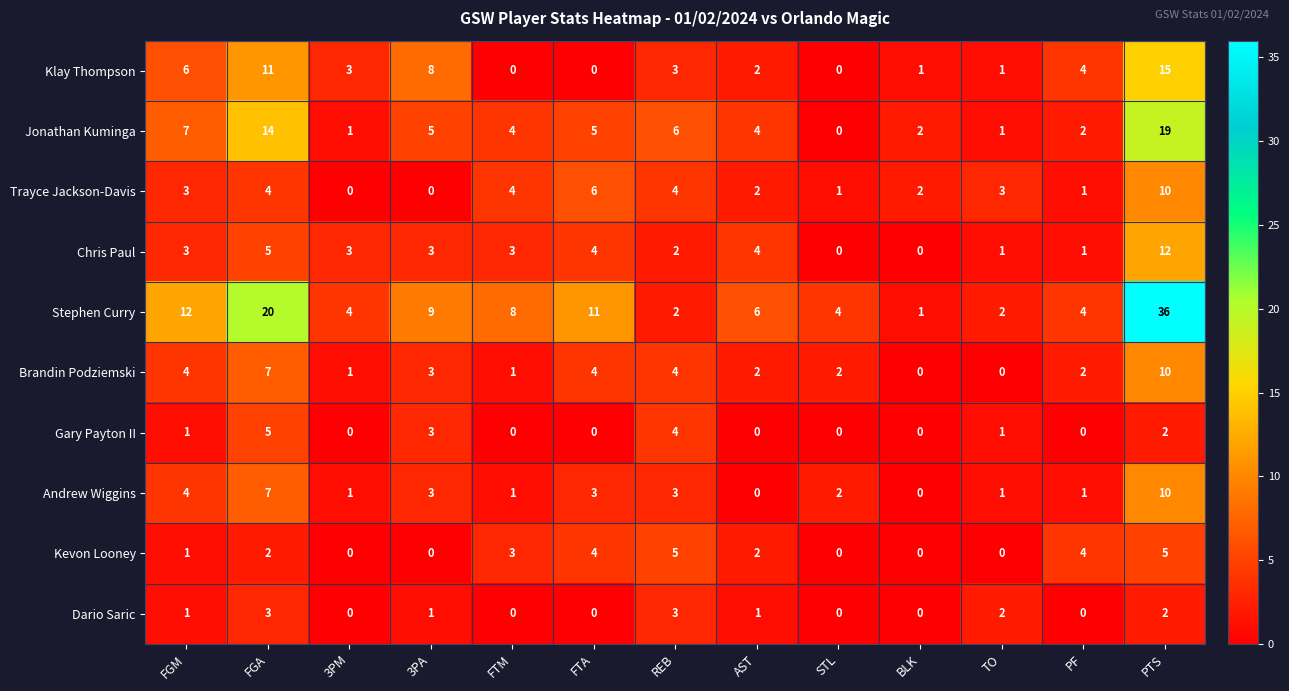

What is the approximate value of Chris Paul at PTS, to the nearest 5?

10